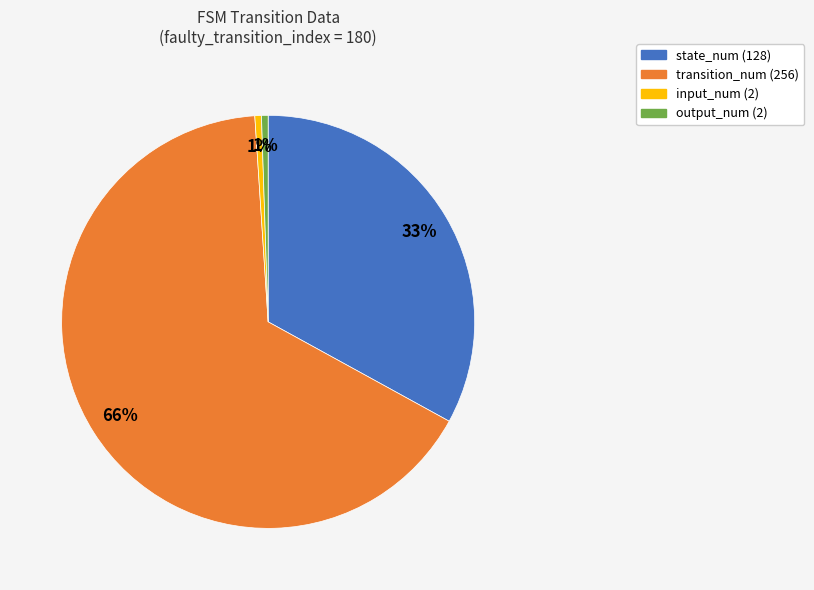

Which slice is the largest?

transition_num (256)